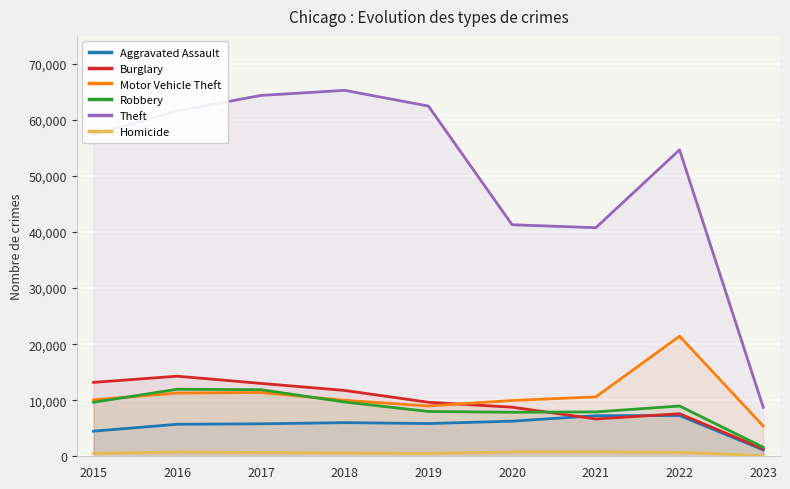

What are all the series names shown in the legend?

Aggravated Assault, Burglary, Motor Vehicle Theft, Robbery, Theft, Homicide